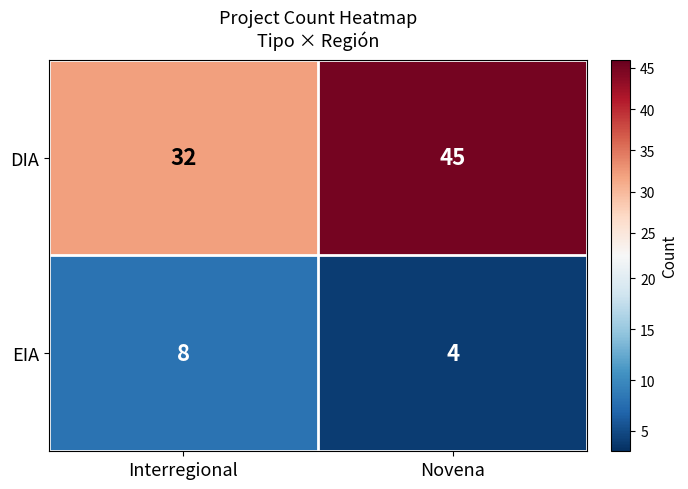

What is the approximate value of EIA at Novena?

4